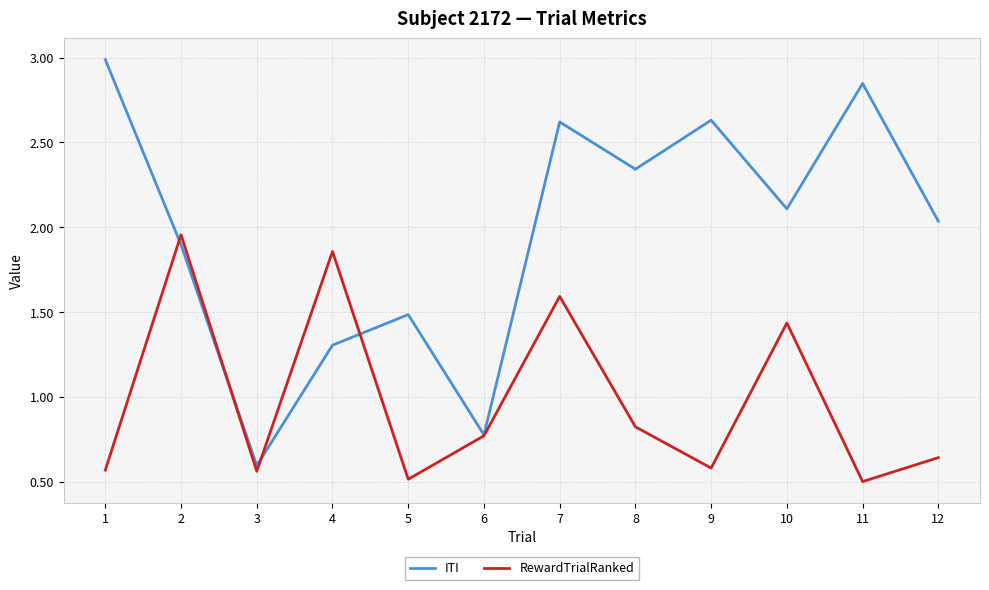

Does the chart display data point markers on the line(s)?

No